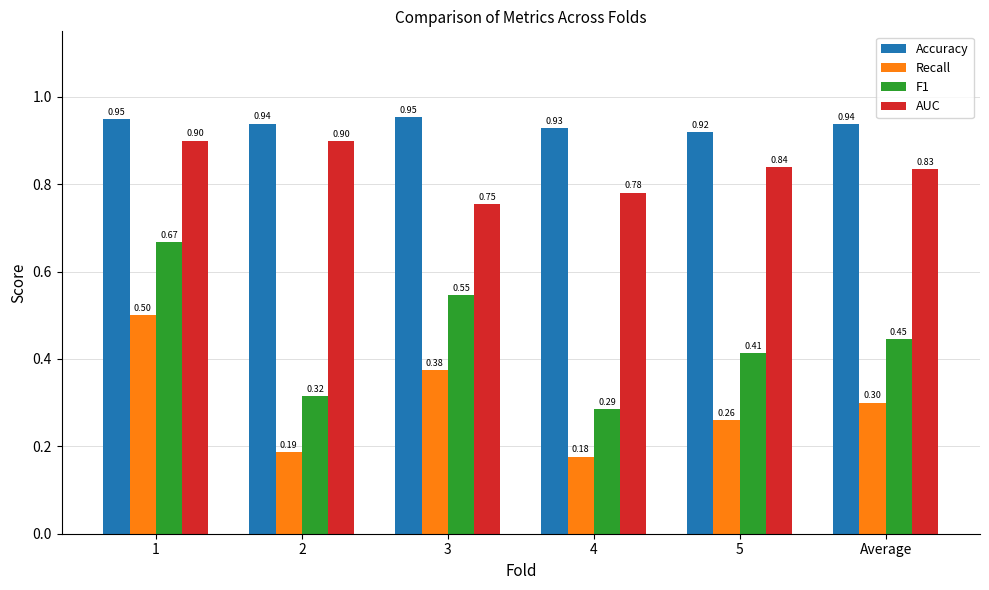

Which series changed the most between 2 and 5?

F1